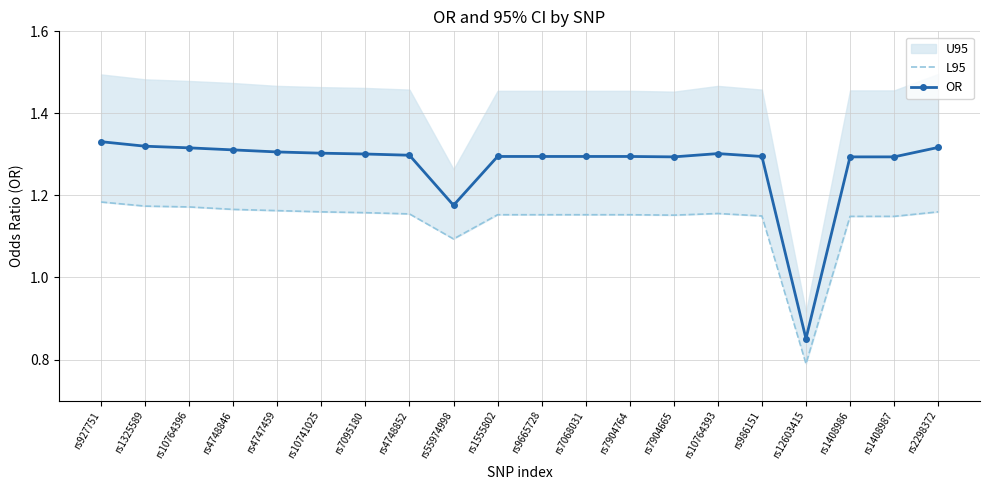

What is the average value of the OR series?

1.3